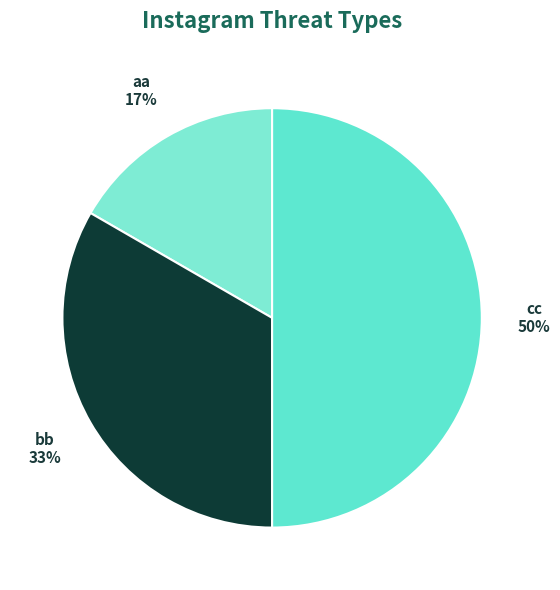

Does aa represent more than half of the total?

No